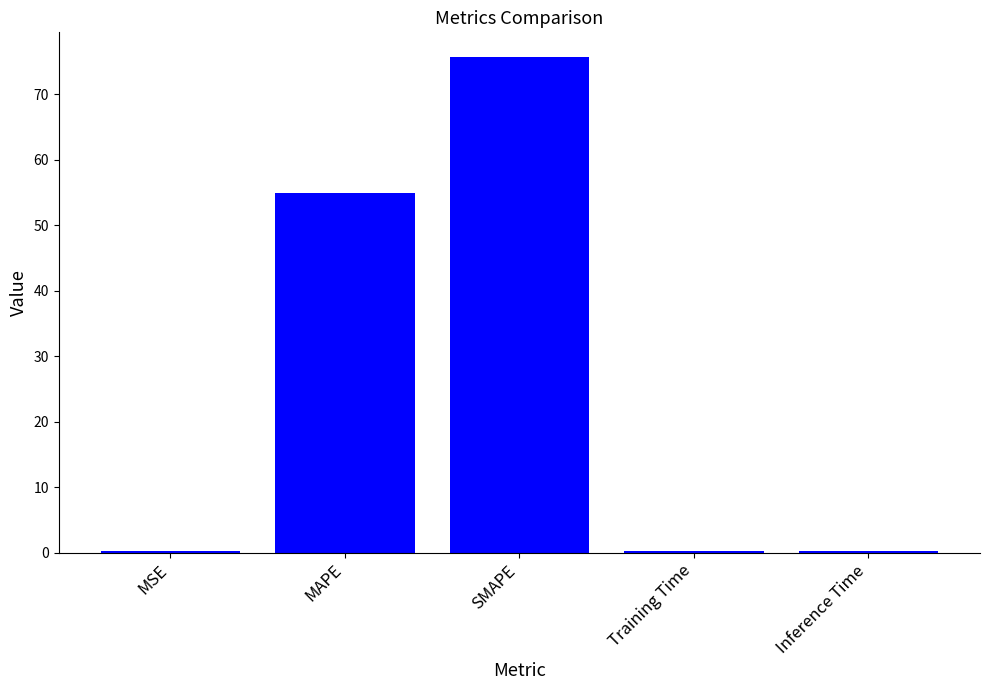

At which category does the chart reach its peak across all series?

SMAPE